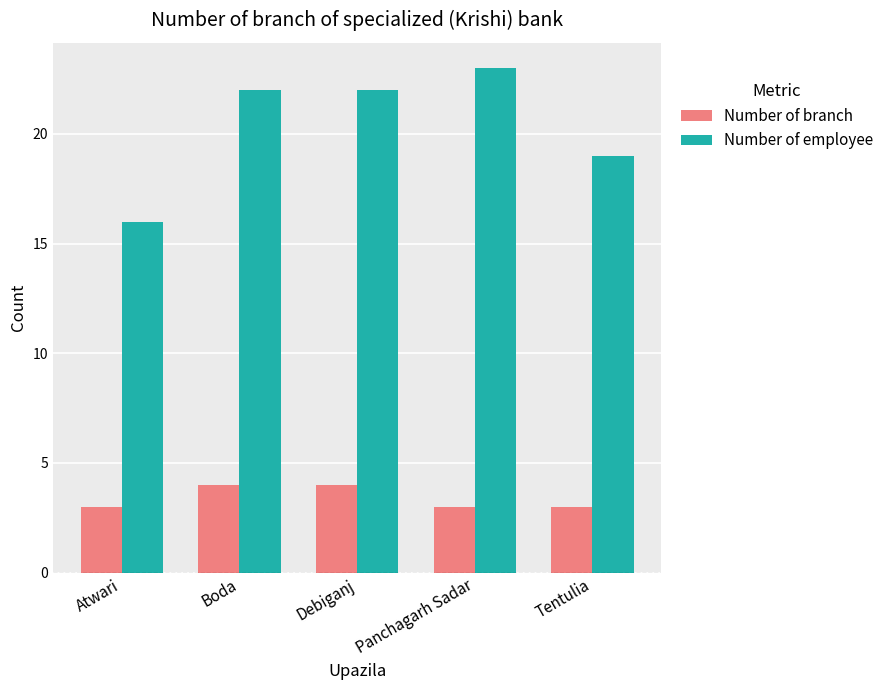

What is the sum of the Number of branch values at Atwari and Tentulia?

6